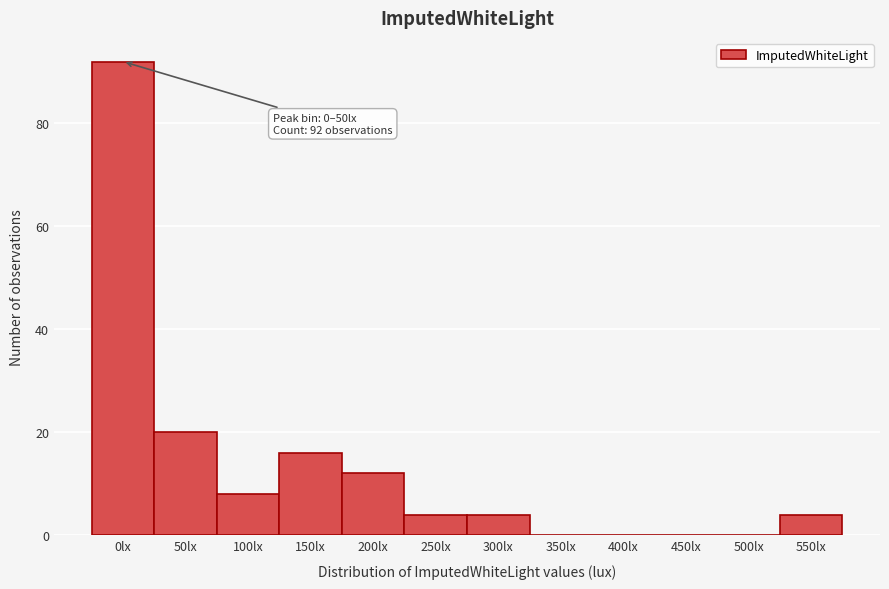

Reading left to right, list all the values displayed in this chart.

0lx=92	50lx=20	100lx=8	150lx=16	200lx=12	250lx=4	300lx=4	350lx=0	400lx=0	450lx=0	500lx=0	550lx=4